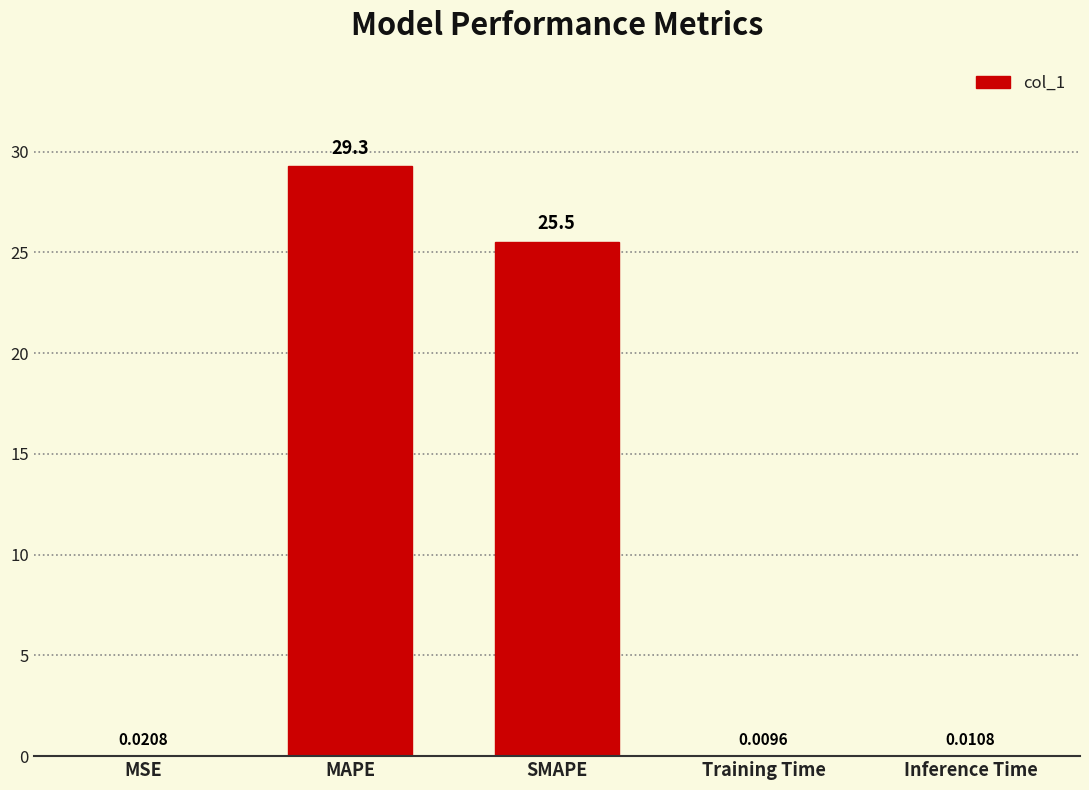

At which category does the chart reach its peak across all series?

MAPE